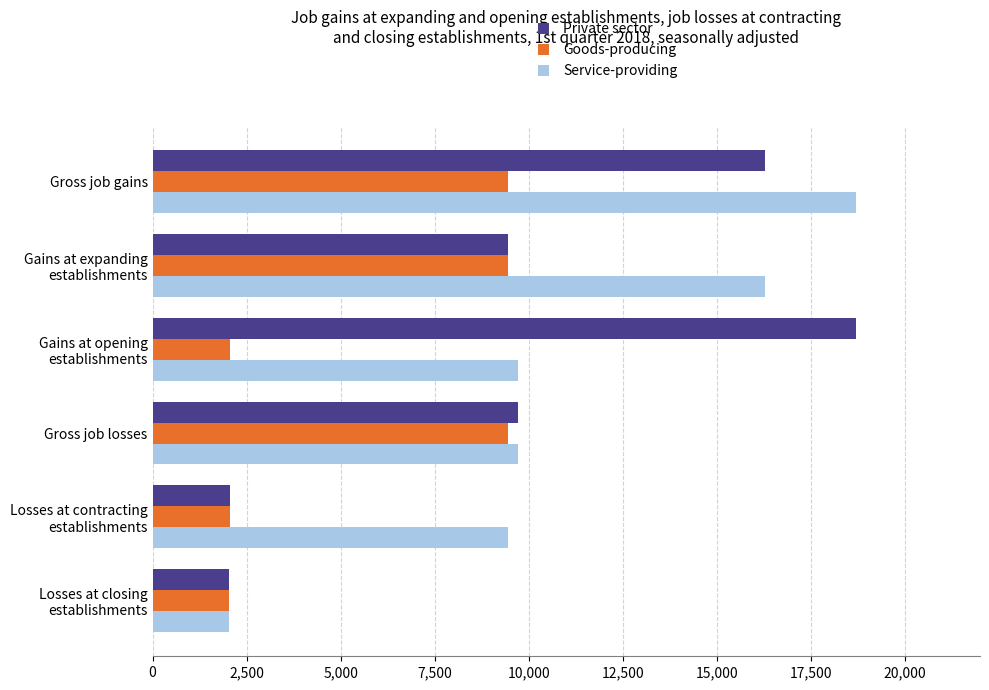

The Goods-producing series shows 9462 at Gross job losses. True or false?

True